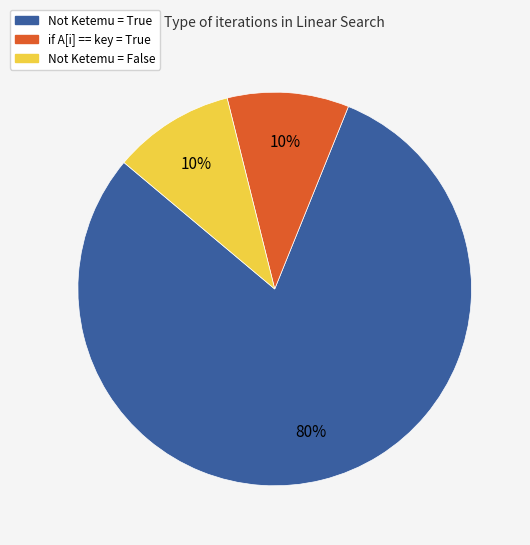

To the nearest percent, what is the average slice percentage?

33%